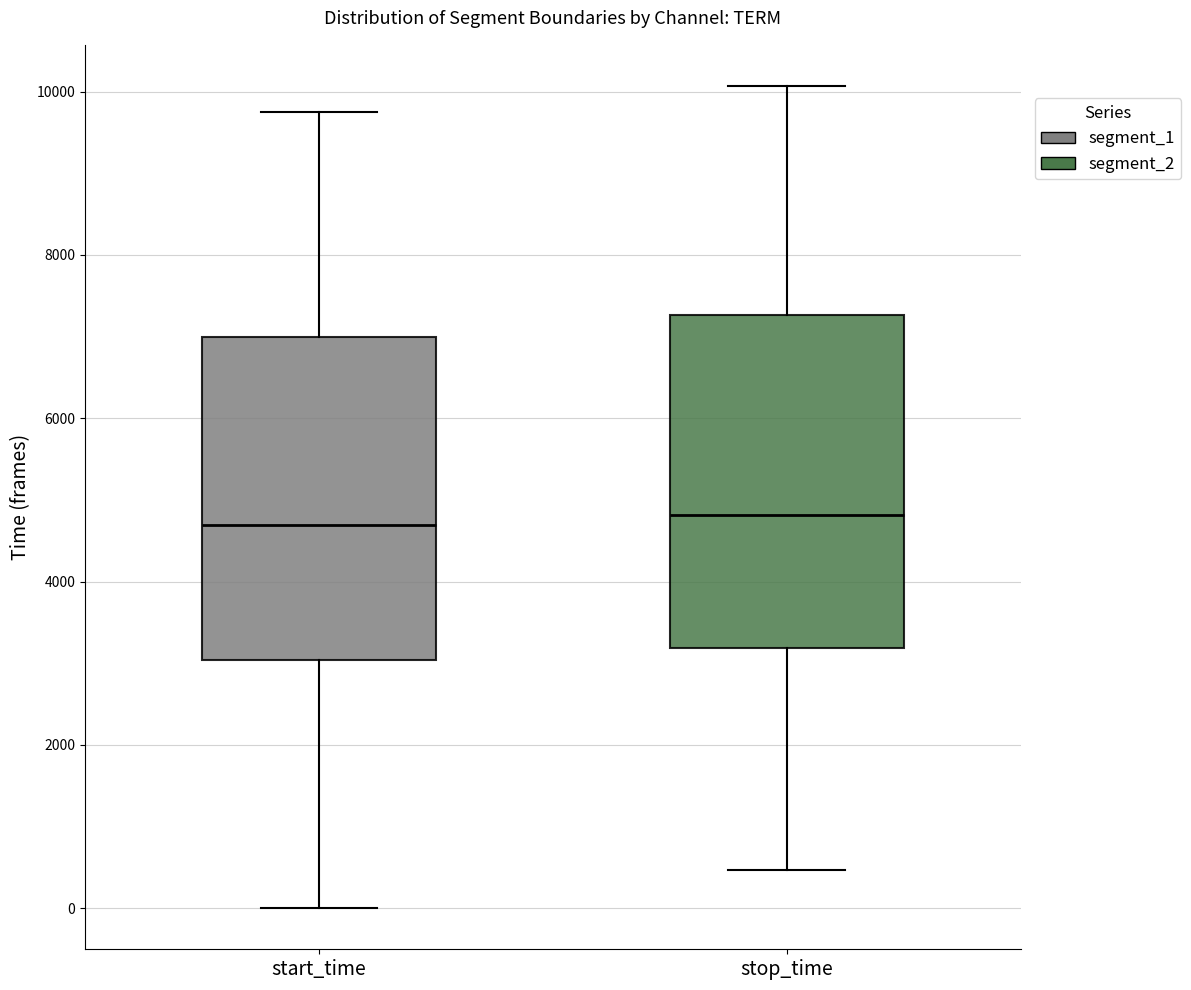

Reading left to right, read every box against the y-axis: the position of its median line, the range the box covers, and the ends of its whiskers. The values are not printed on the chart, so give them approximately, as read against the axis.

start_time: median 4600, box 3000 to 7000, whiskers 0 to 9800
stop_time: median 4800, box 3200 to 7200, whiskers 400 to 10000